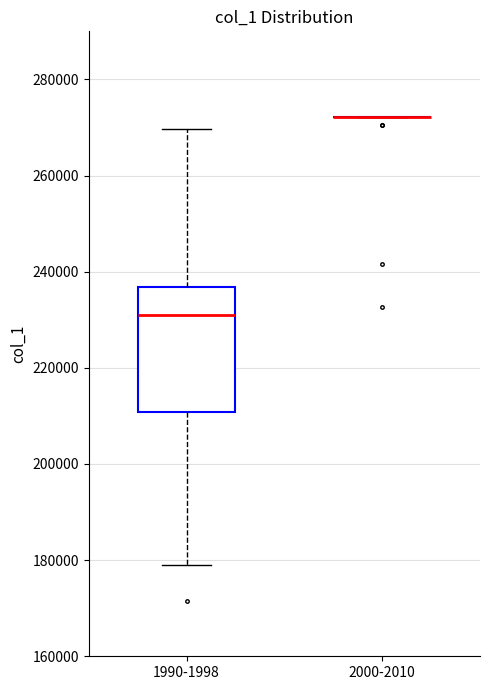

Comparing the boxes themselves (not the whiskers), which one is the tallest?

1990-1998